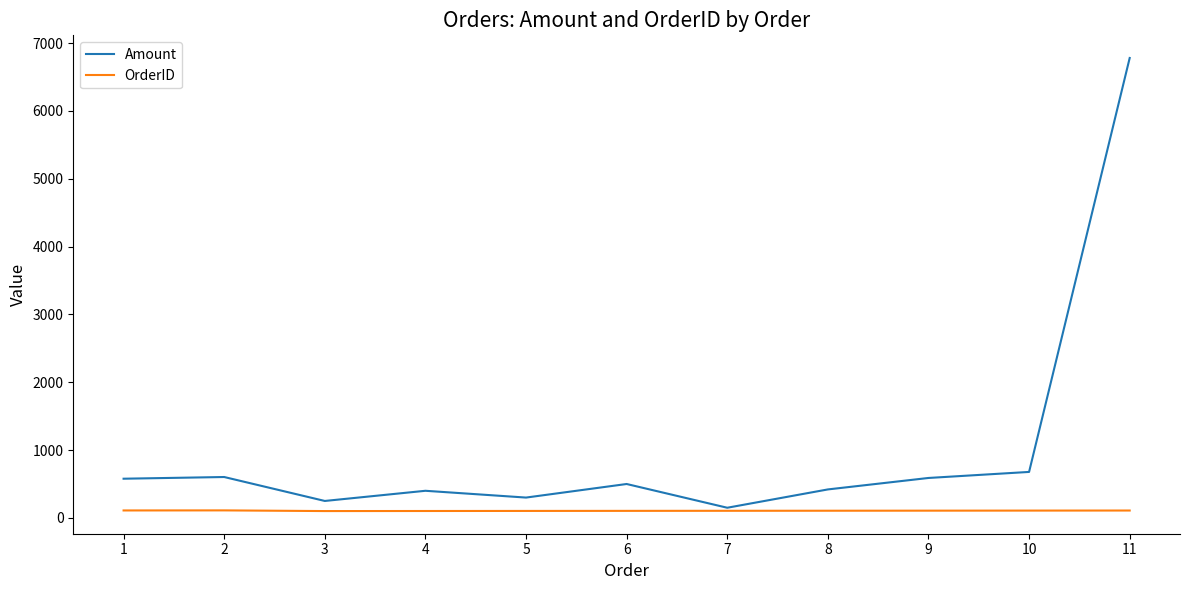

List the series in order of their peak value, highest first.

Amount, OrderID